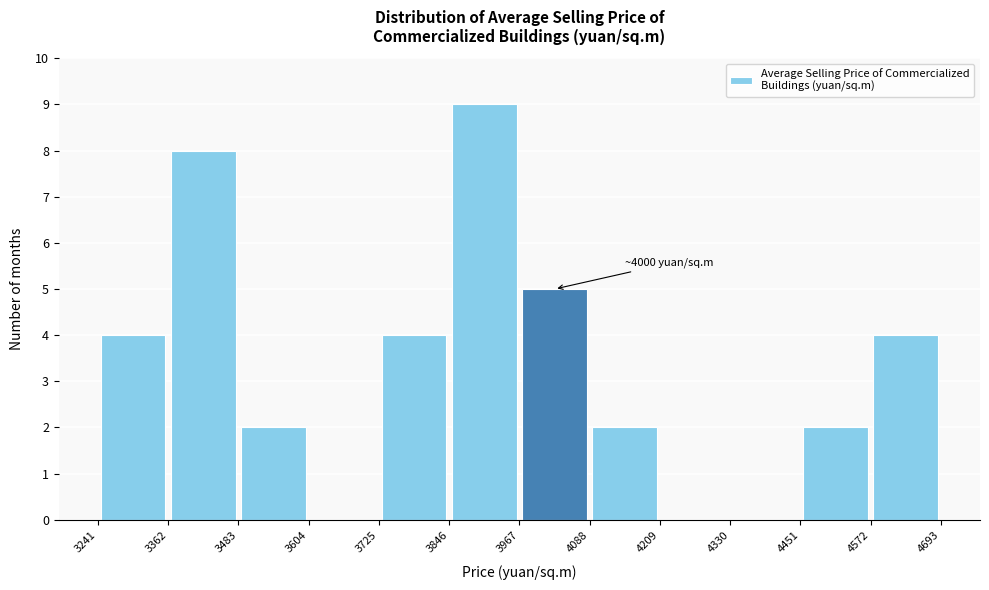

Over which range of the x-axis is the bar tallest?

3846 to 3967